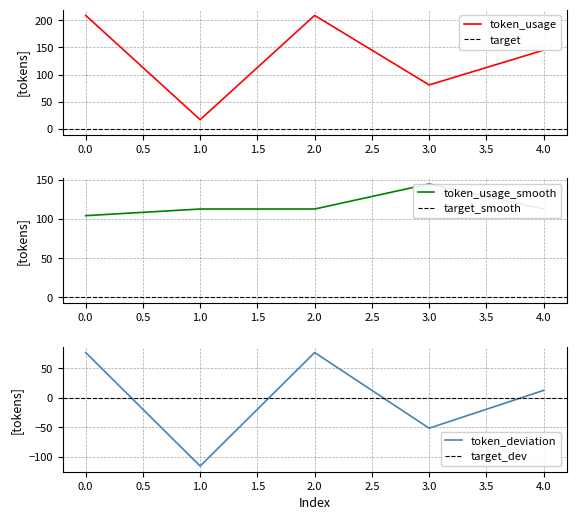

How many interior local valleys (lower than both neighbors) does the data have?

2